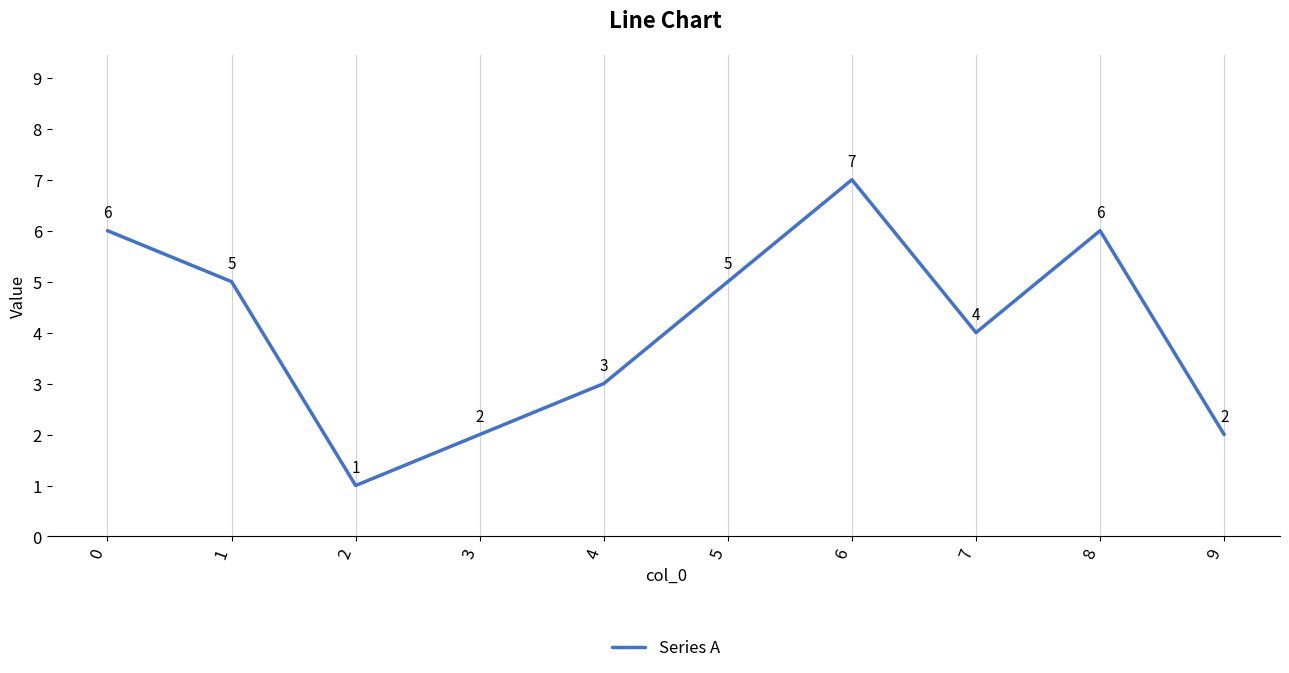

True or false: the data shows 7 at 6.

True